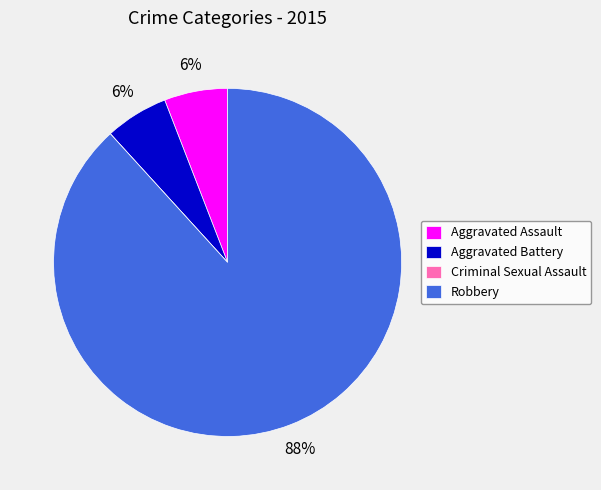

Is there a majority slice in this chart?

Yes